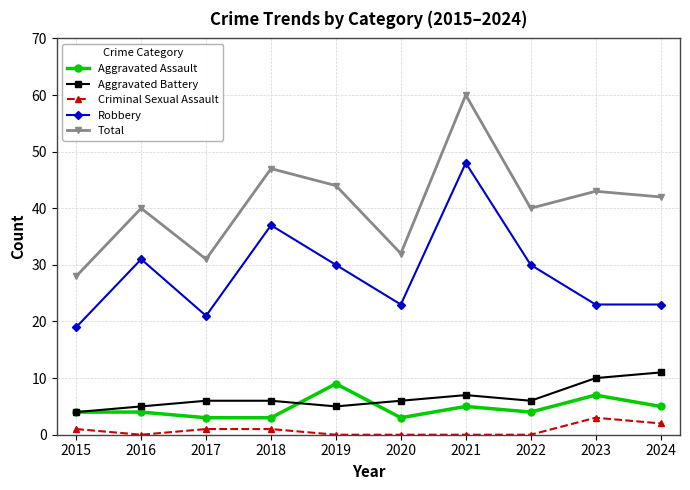

True or false: Total and Aggravated Battery intersect in this chart.

False